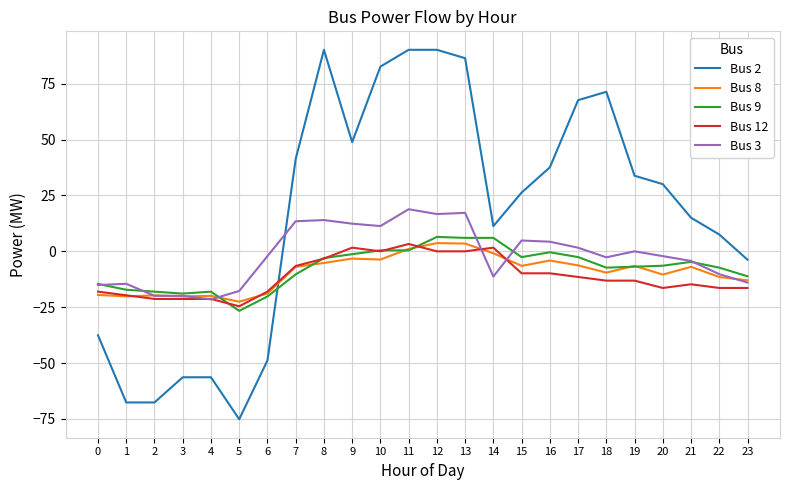

The value of Bus 12 at 7 is -6.6. True or false?

True